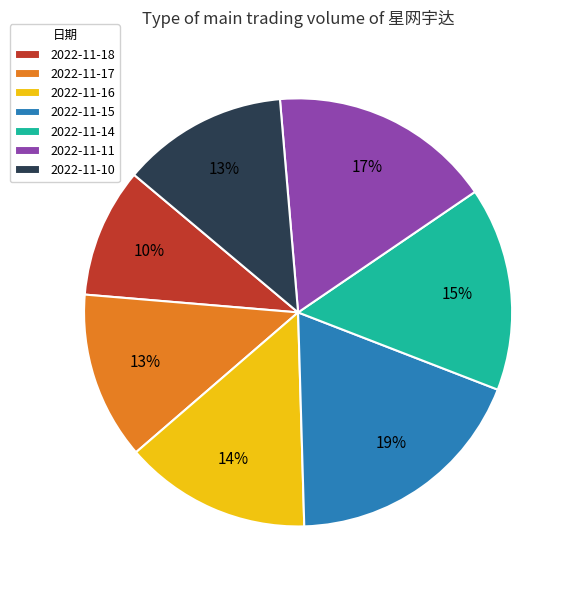

Is the sum of 2022-11-16 and 2022-11-18 greater than half?

No